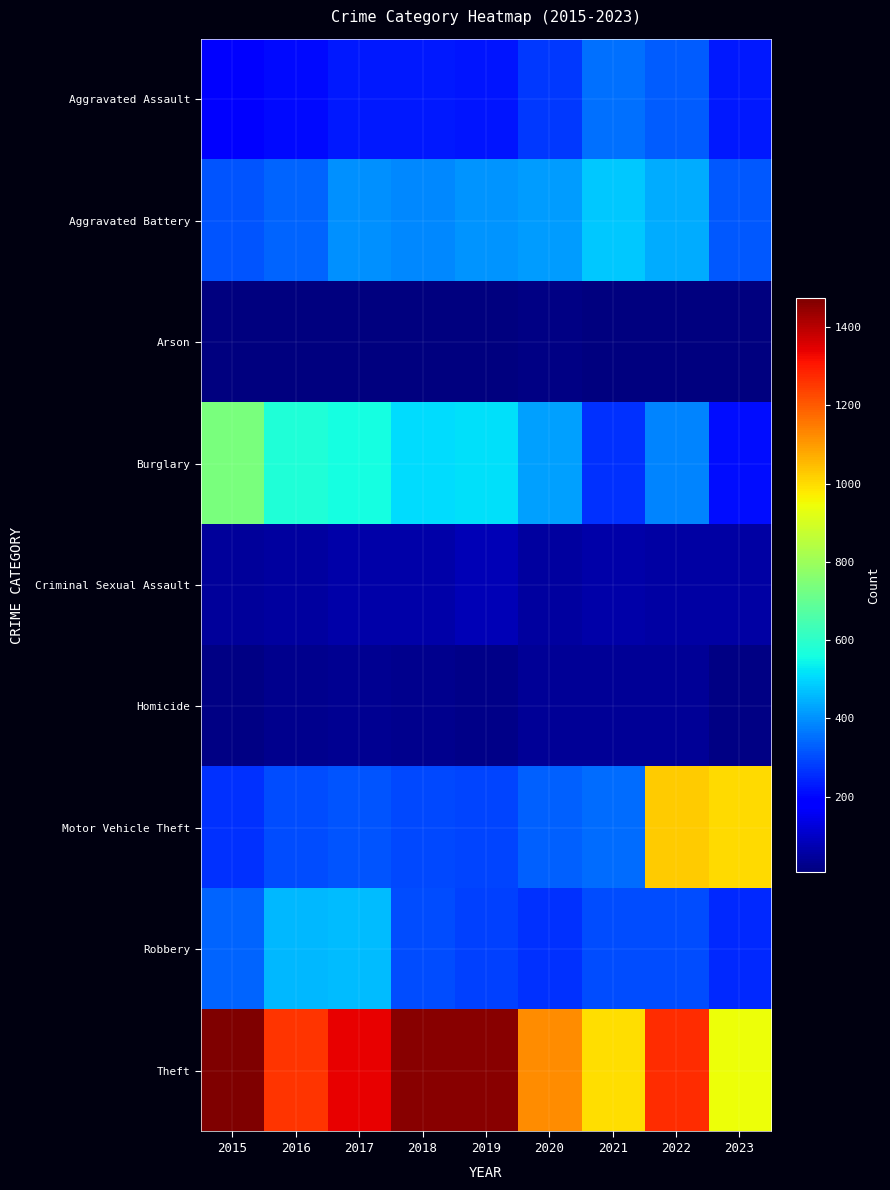

At how many categories does at least one series exceed 55?

9